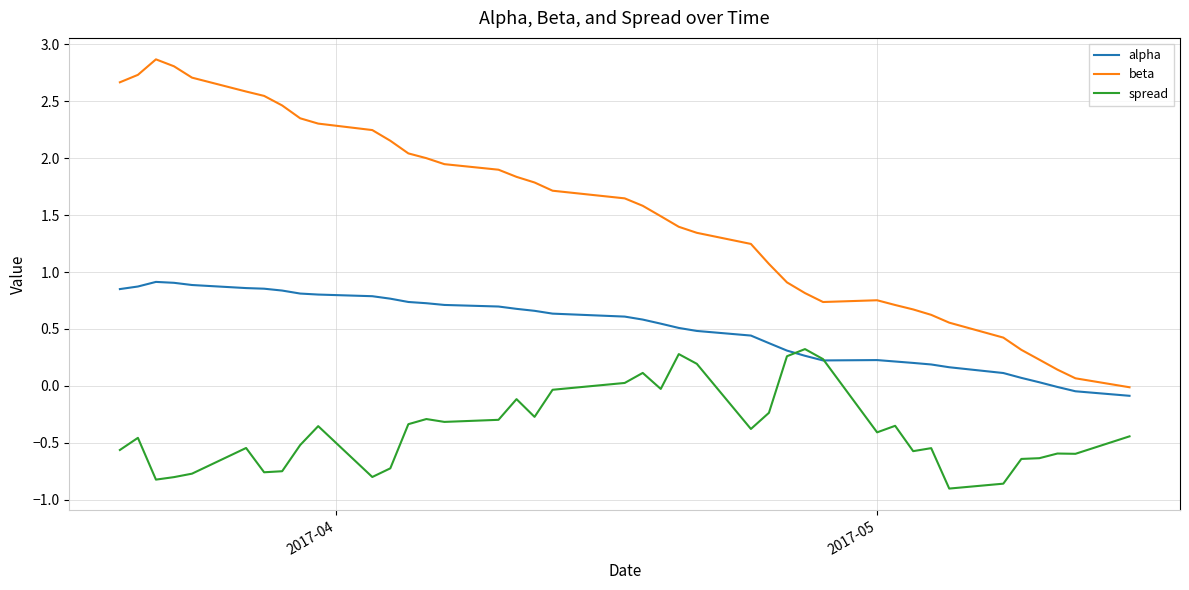

What are all the series names shown in the legend?

alpha, beta, spread